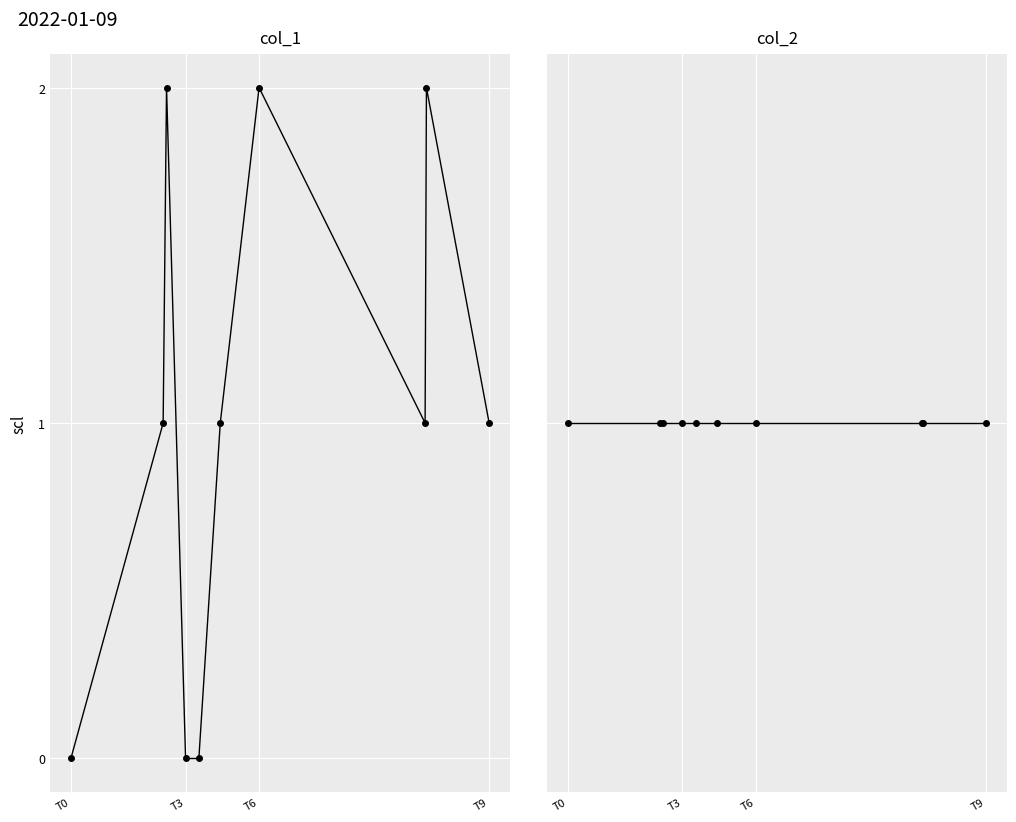

True or false: col_1 and col_2 cross at least once.

False